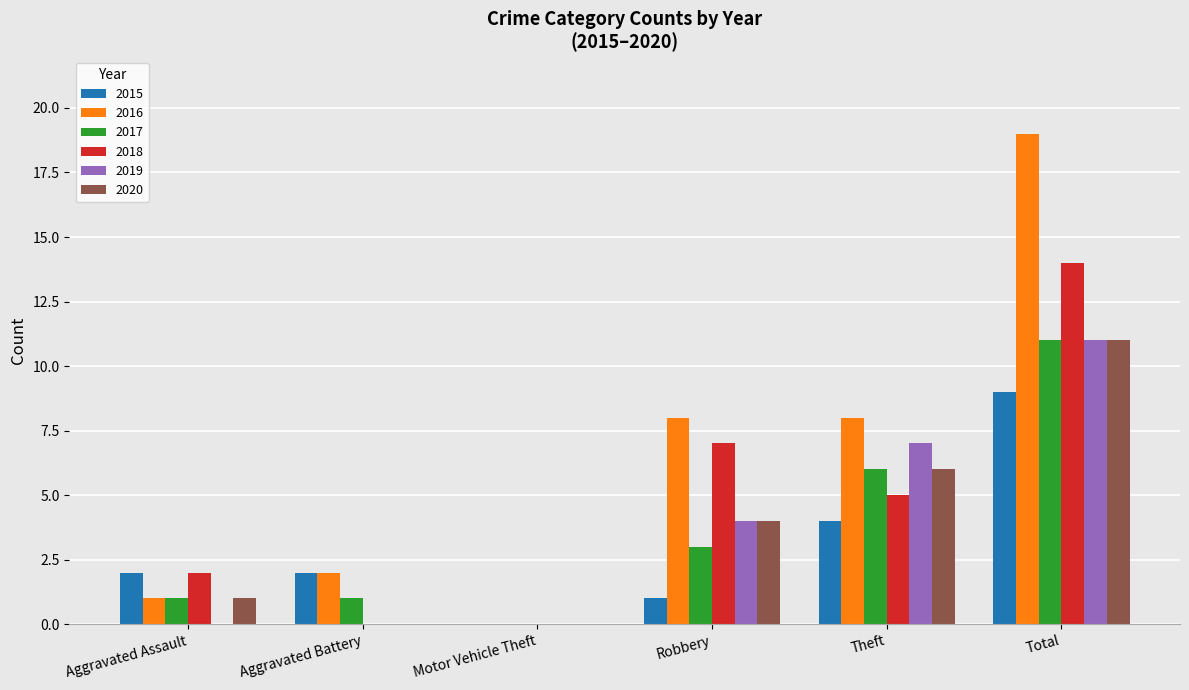

The value of 2015 at Robbery is 1. True or false?

True